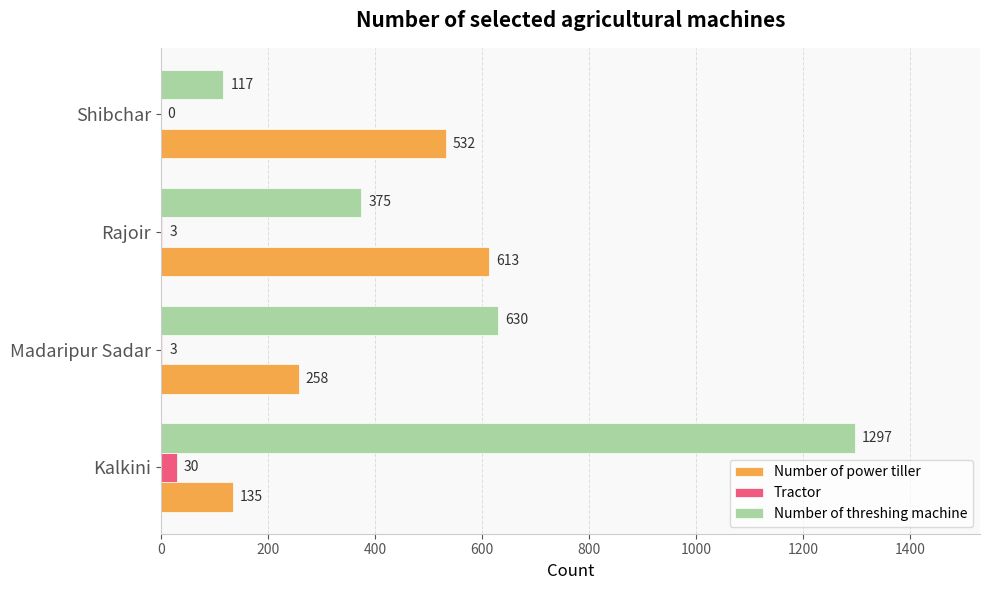

Between Kalkini and Madaripur Sadar, which series saw the biggest shift?

Number of threshing machine